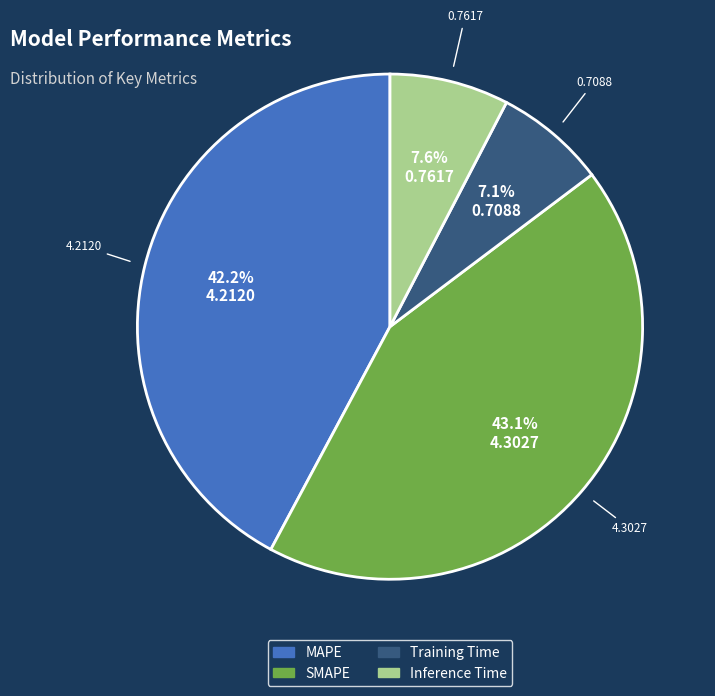

Count the number of slices in the pie.

4